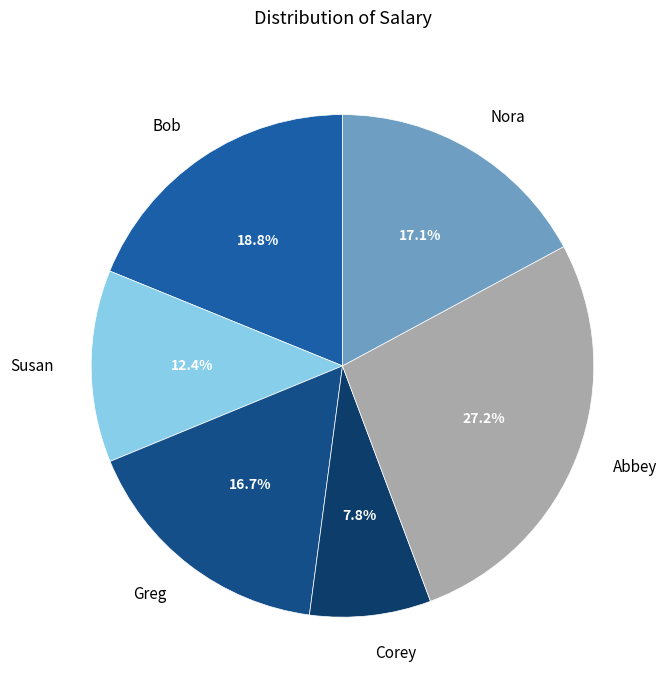

Do Corey and Nora together represent more than half of the pie?

No